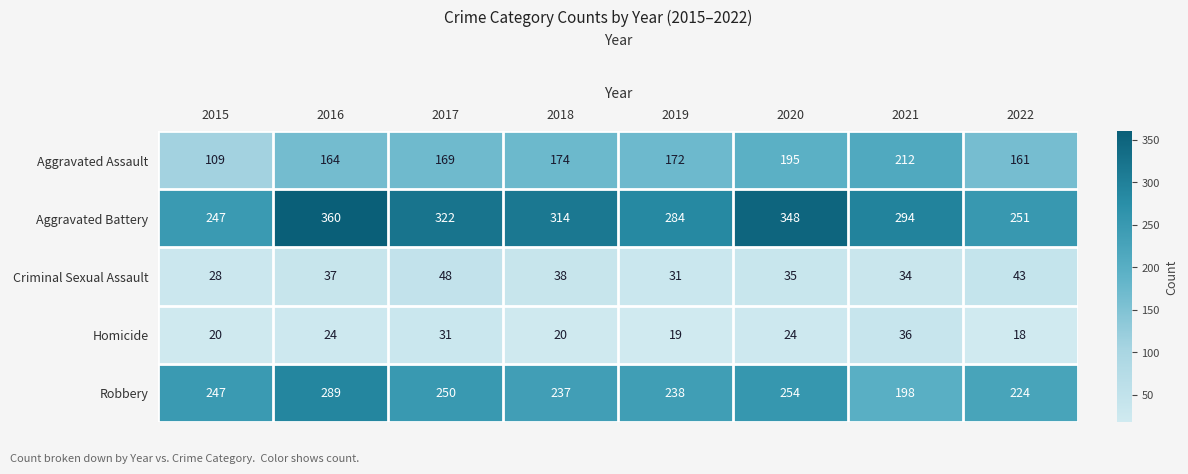

What is the average value of the Robbery series?

242